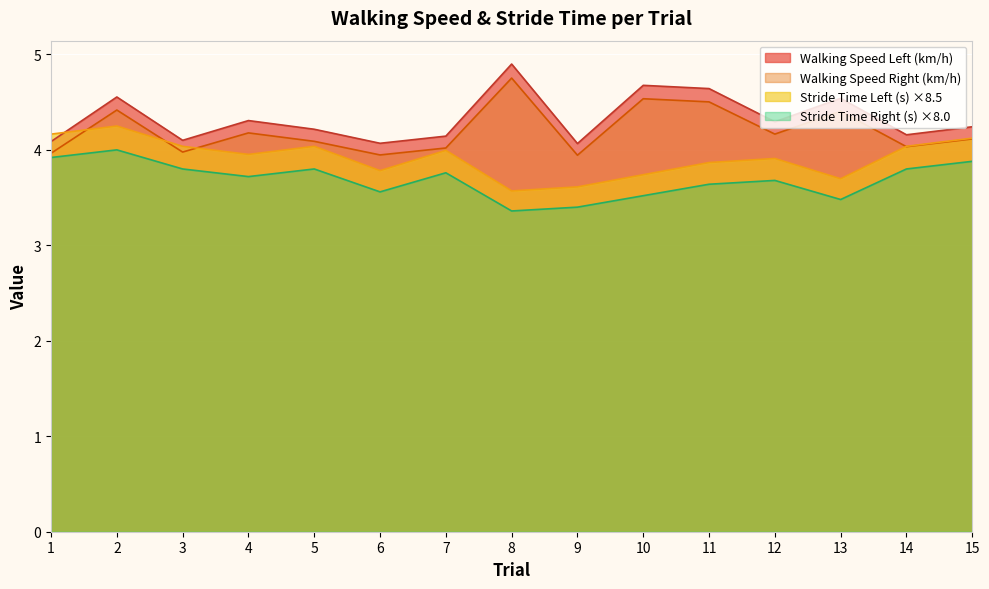

Where is the first local minimum for Walking Speed Left (km/h)?

3